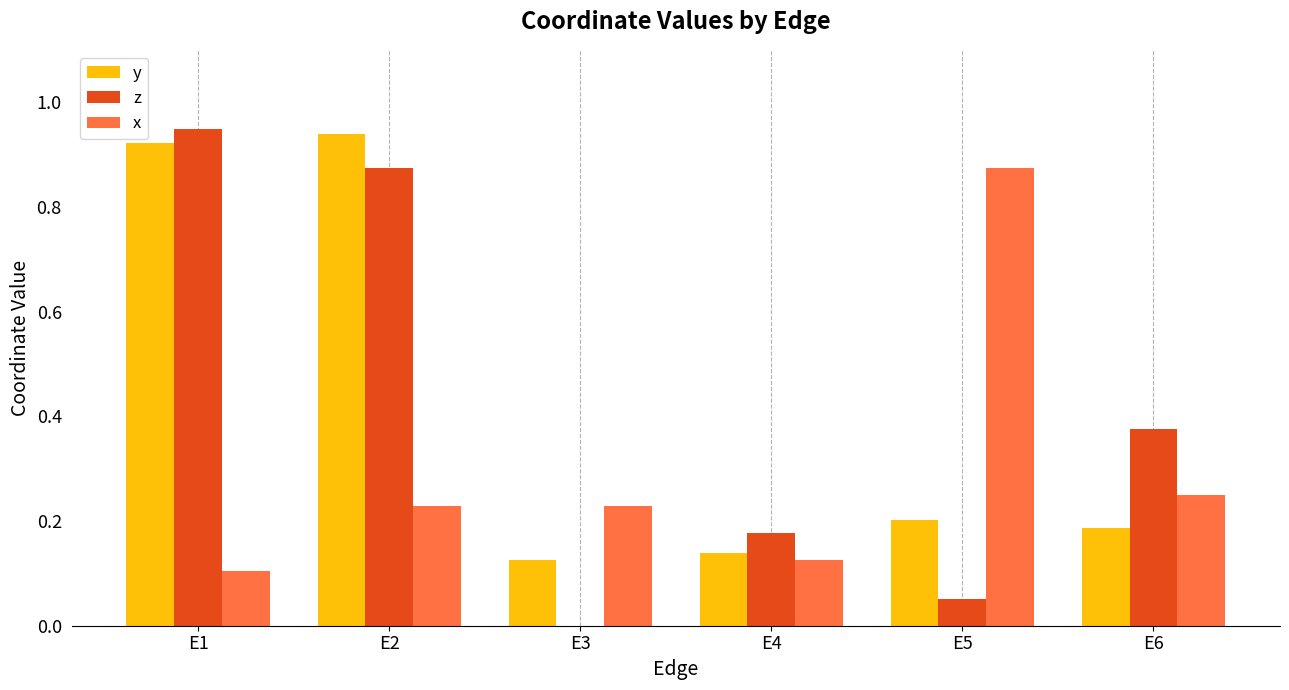

The value of z at E5 is 0.1. True or false?

True